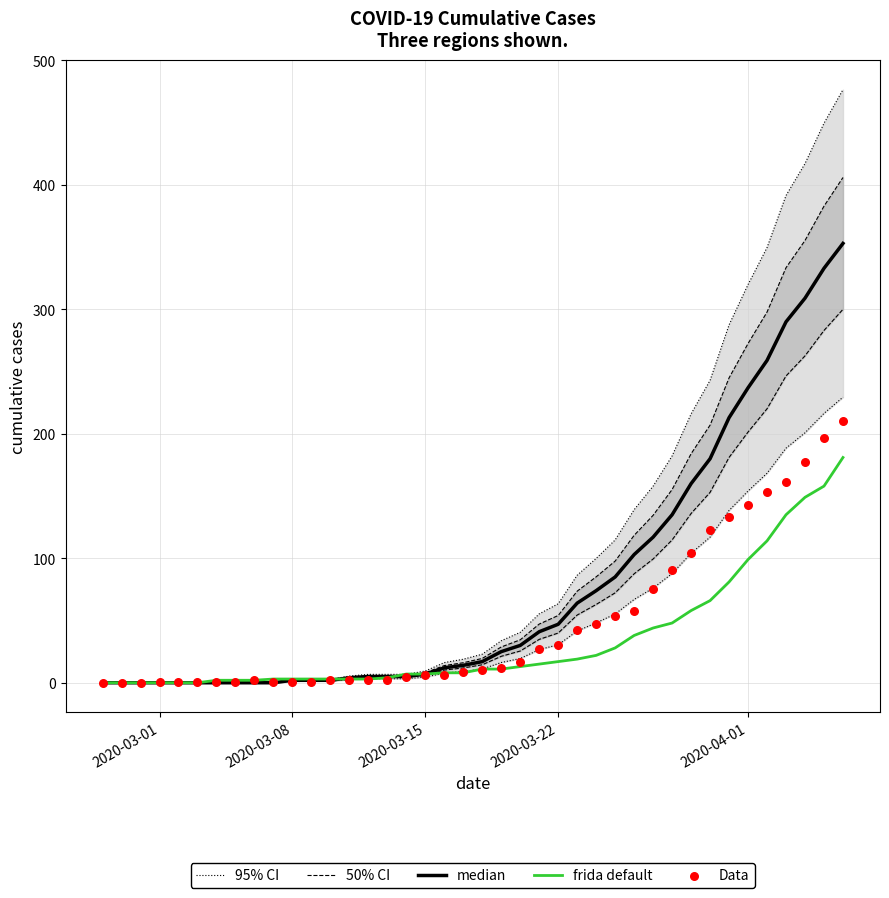

At how many categories does at least one series exceed 43?

17